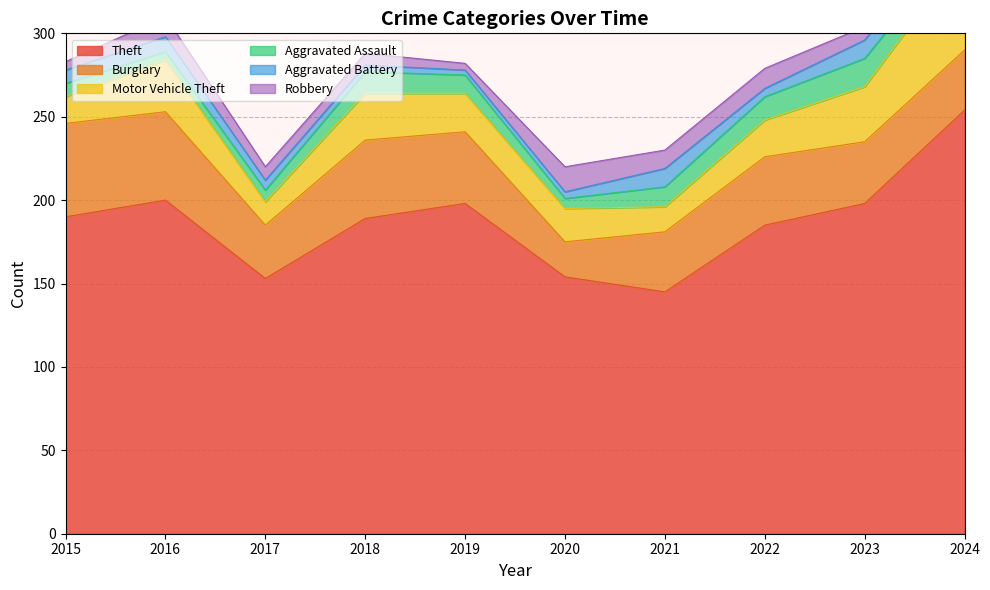

In Robbery, how many points are lower than both neighbors (excluding endpoints)?

2